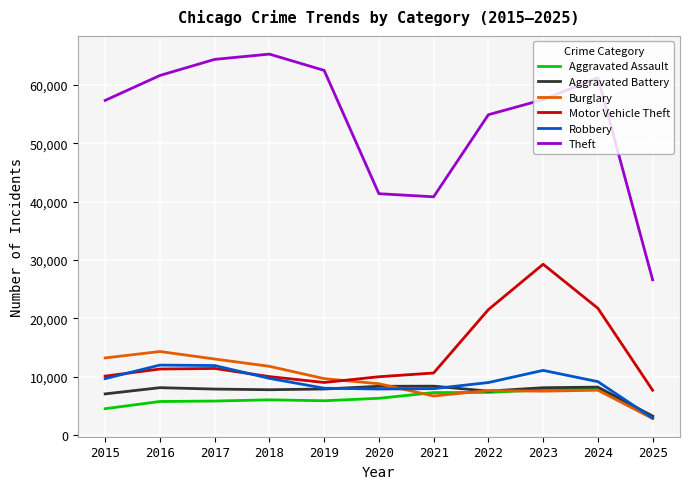

What is the minimum value for Aggravated Assault?

3140